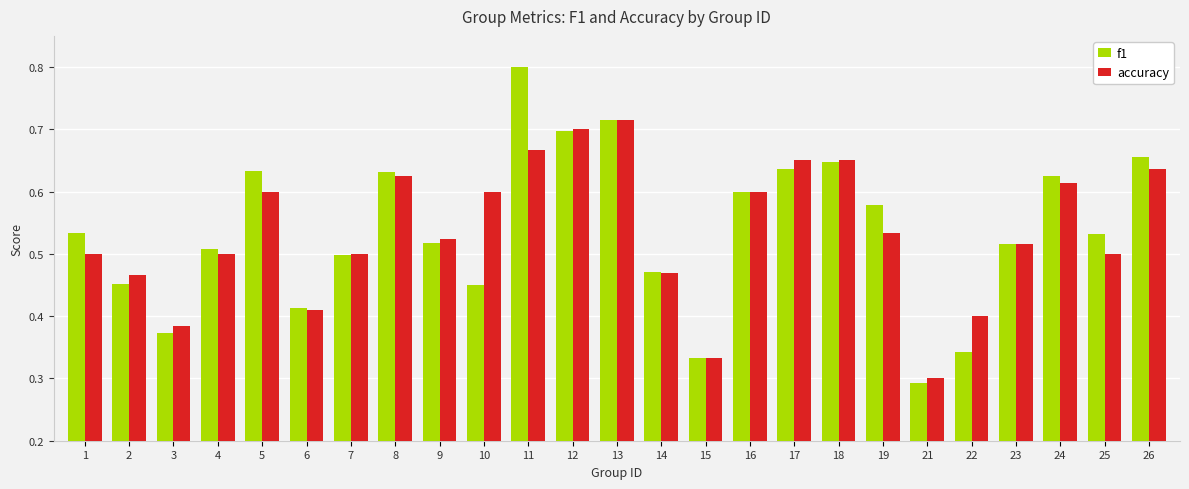

The value of f1 at 14 is 0.5. True or false?

True